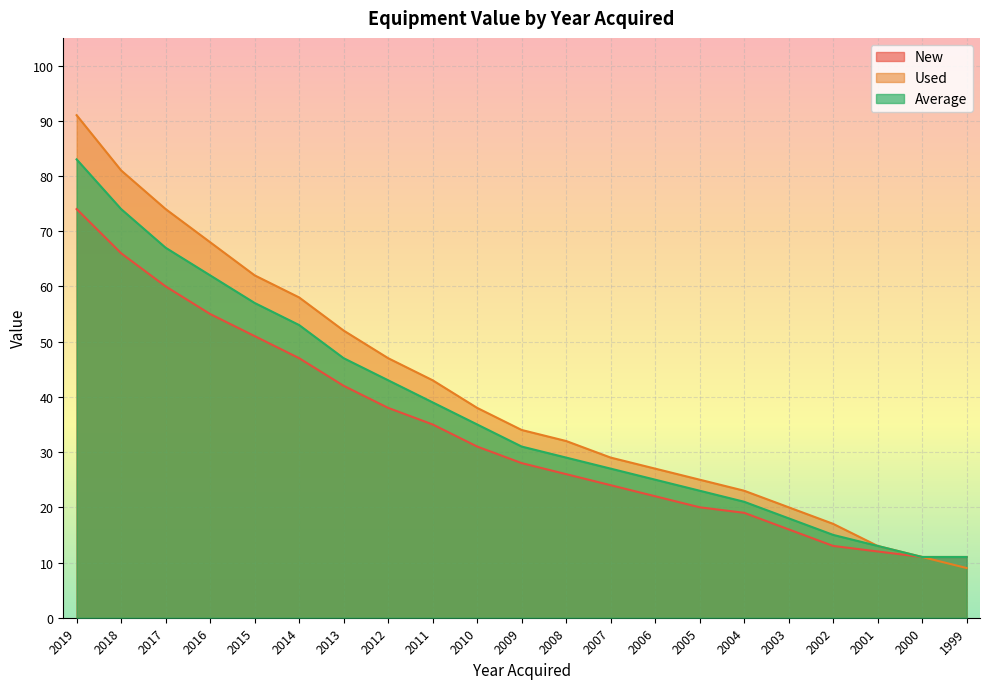

Which series has the widest spread of values?

Used